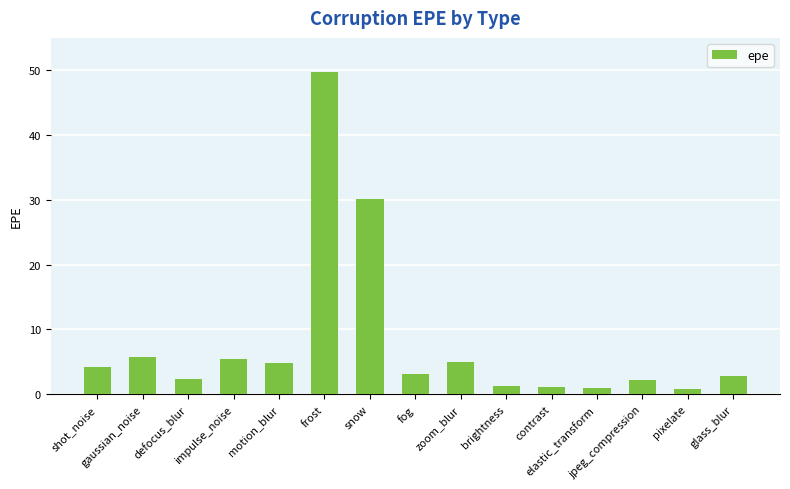

Count the number of data series in this chart.

1